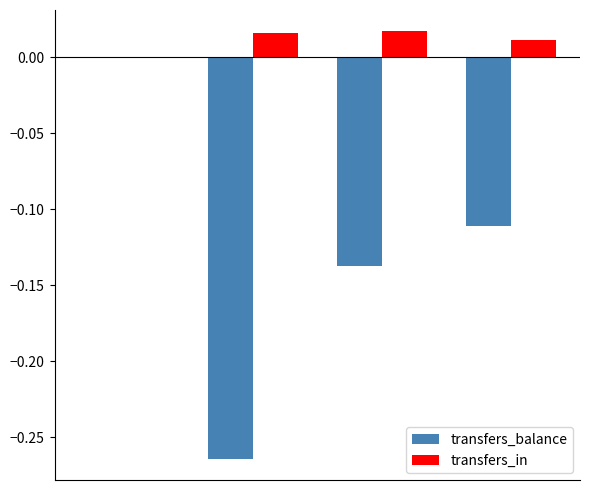

Which series has the largest total across all categories?

transfers_in